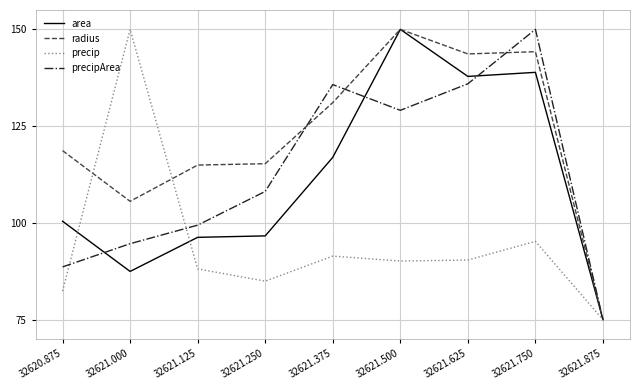

At how many categories does at least one series exceed 108?

8